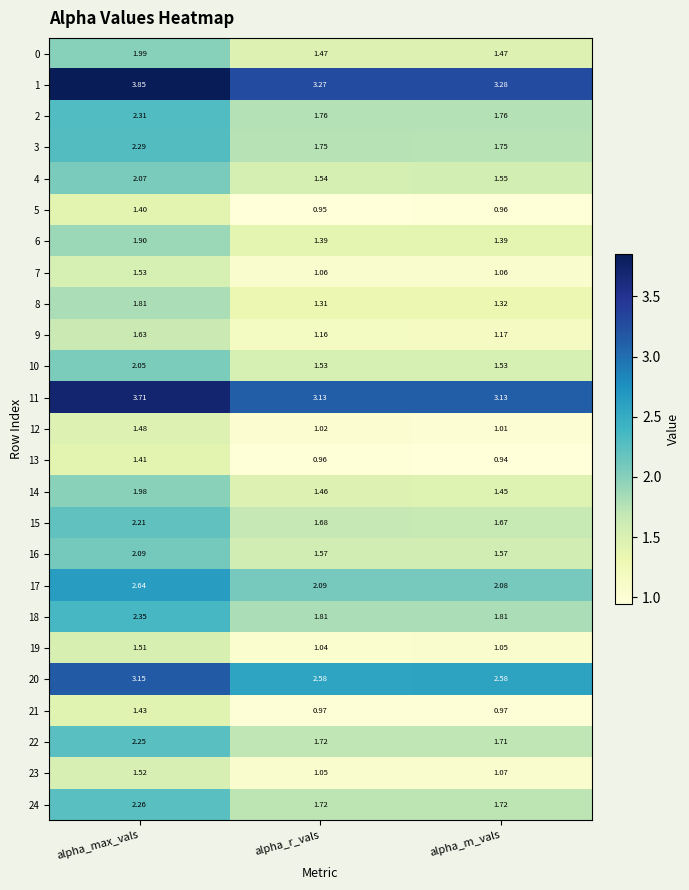

List the labels in order of 22 value, largest first.

alpha_max_vals, alpha_r_vals, alpha_m_vals